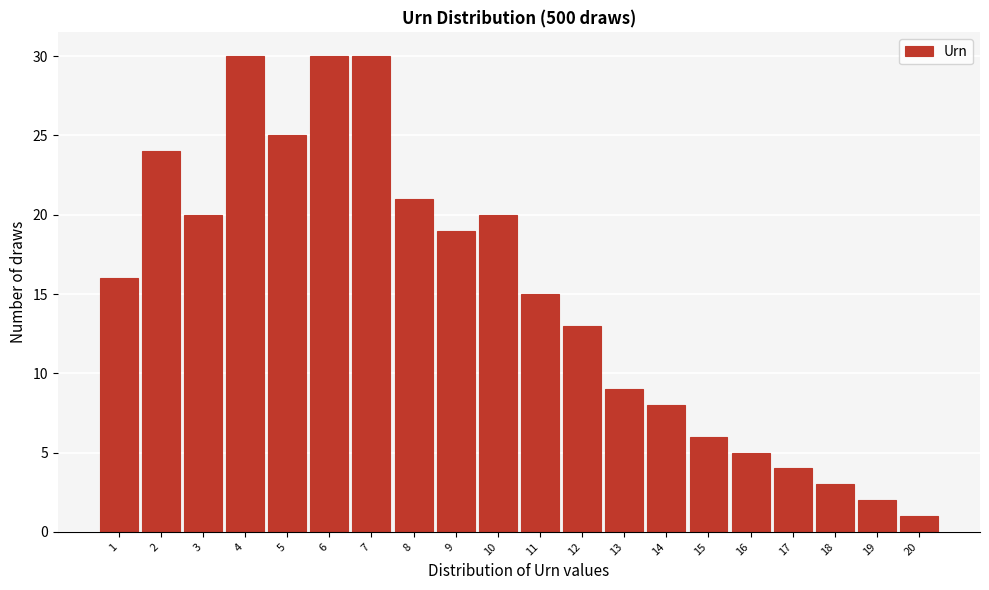

Reading left to right, transcribe this chart: for each bar, give the range it covers on the x-axis and its height. The values are not printed on the chart, so give them approximately, as read against the axis.

0.5 to 1.5: 16
1.5 to 2.5: 24
2.5 to 3.5: 20
3.5 to 4.5: 30
4.5 to 5.5: 25
5.5 to 6.5: 30
6.5 to 7.5: 30
7.5 to 8.5: 21
8.5 to 9.5: 19
9.5 to 10.5: 20
10.5 to 11.5: 15
11.5 to 12.5: 13
12.5 to 13.5: 9
13.5 to 14.5: 8
14.5 to 15.5: 6
15.5 to 16.5: 5
16.5 to 17.5: 4
17.5 to 18.5: 3
18.5 to 19.5: 2
19.5 to 20.5: 1